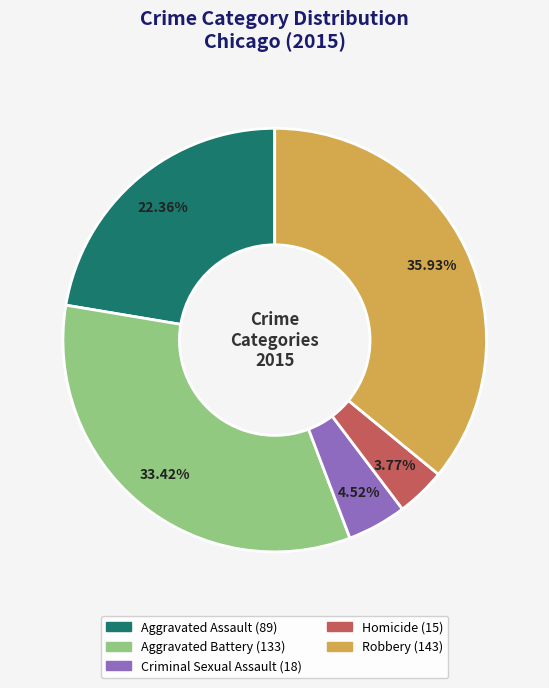

Which category has the smallest portion of the pie?

Homicide